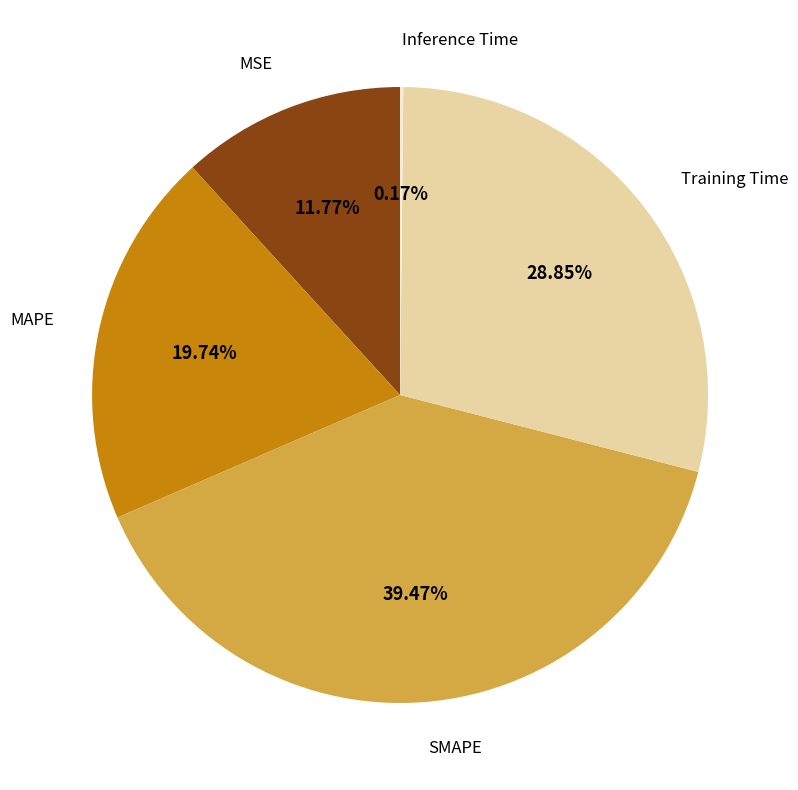

Is there a majority slice in this chart?

No